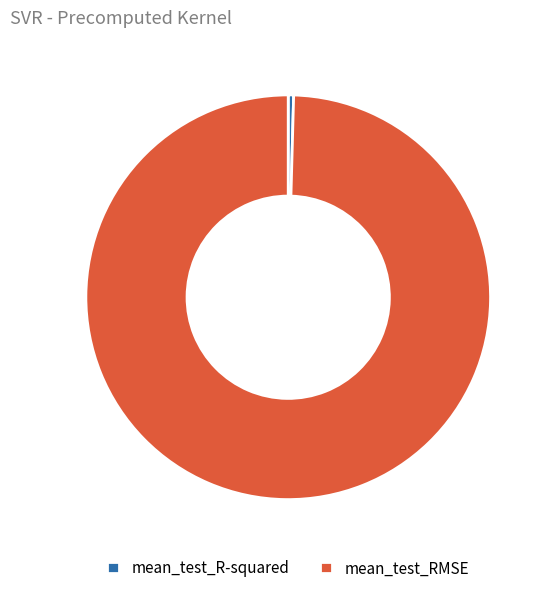

Between mean_test_RMSE and mean_test_R-squared, which is larger?

mean_test_RMSE